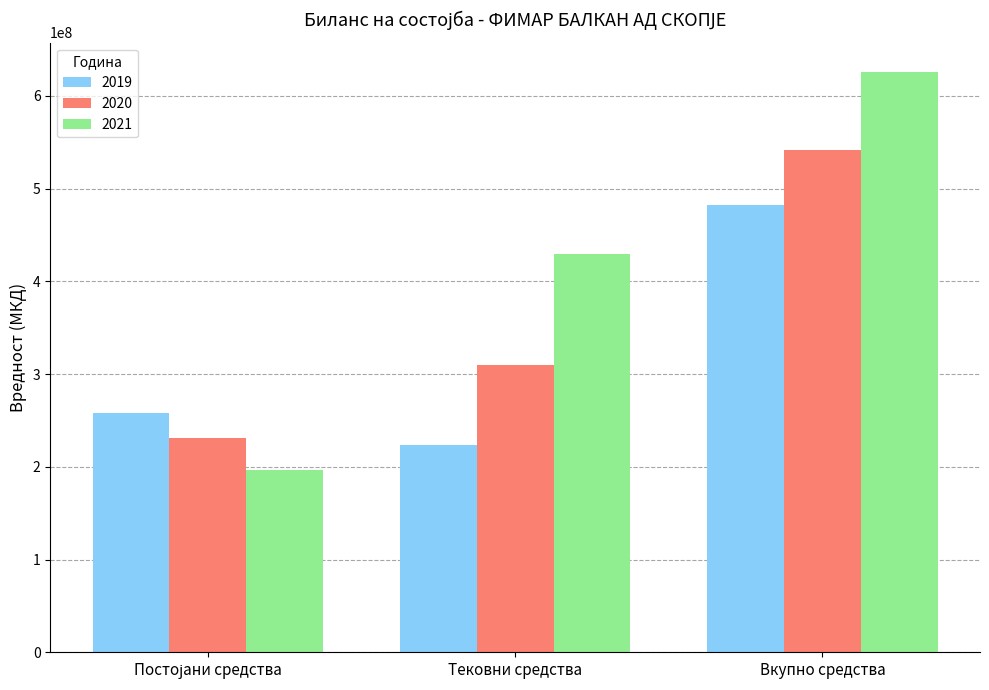

How many bars are there in each group?

3